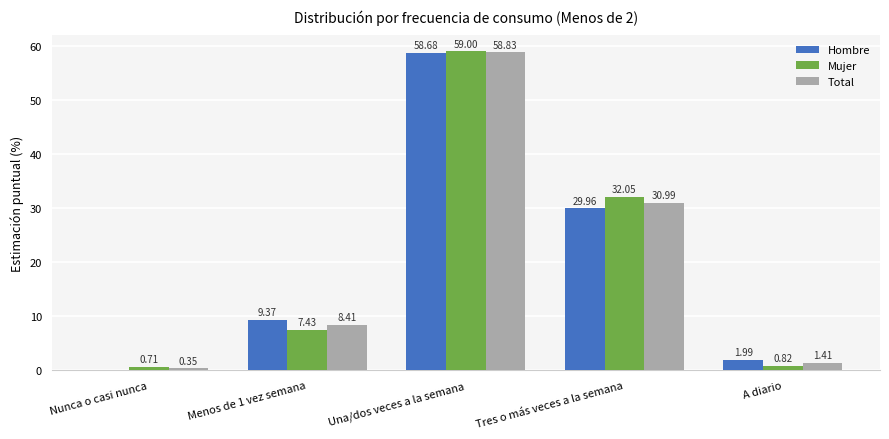

What is the sum of all Hombre values?

100.0